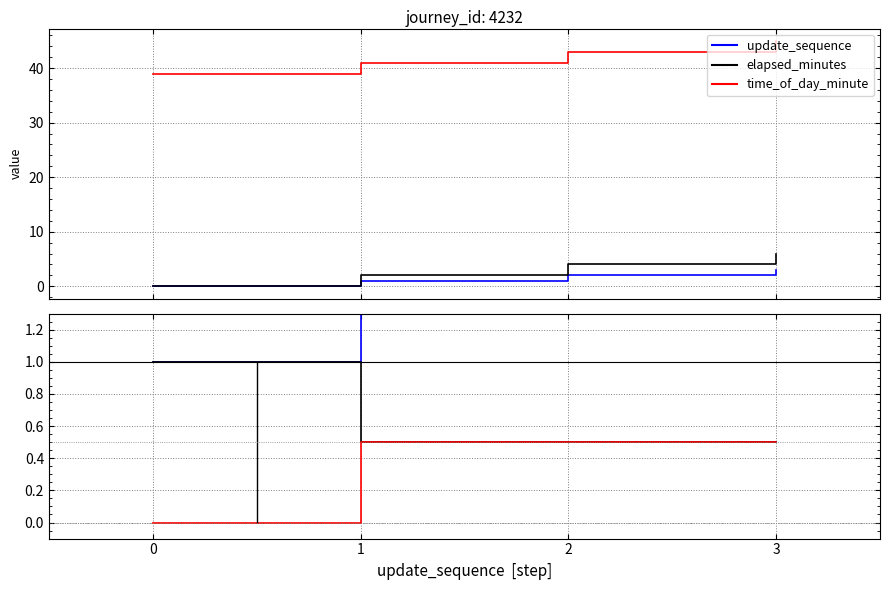

In update_sequence ratio, how many points are higher than both neighbors (excluding endpoints)?

1